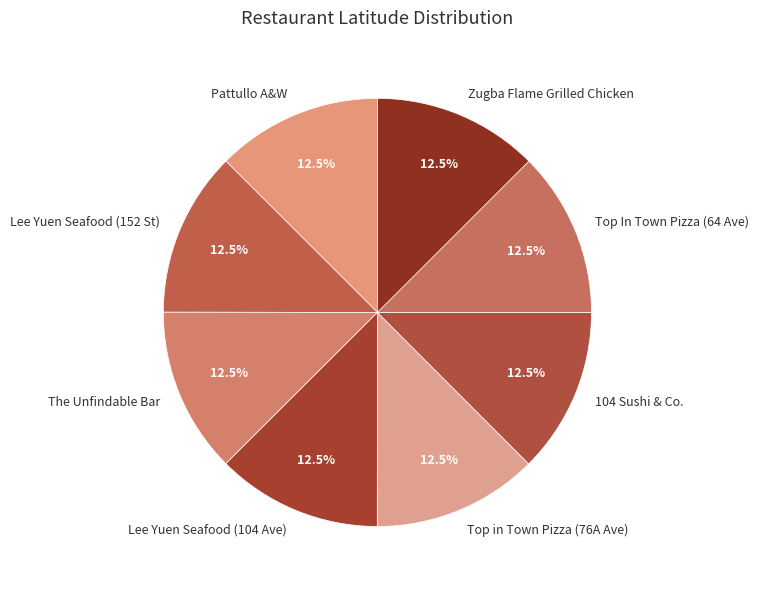

How many slices are in this pie chart?

8